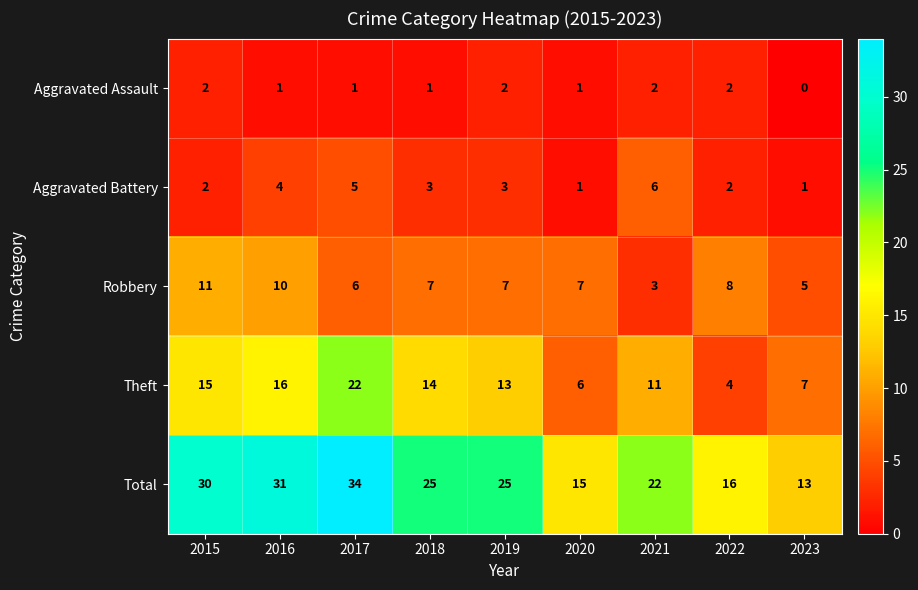

What is the difference between the Theft values at 2022 and 2015?

11